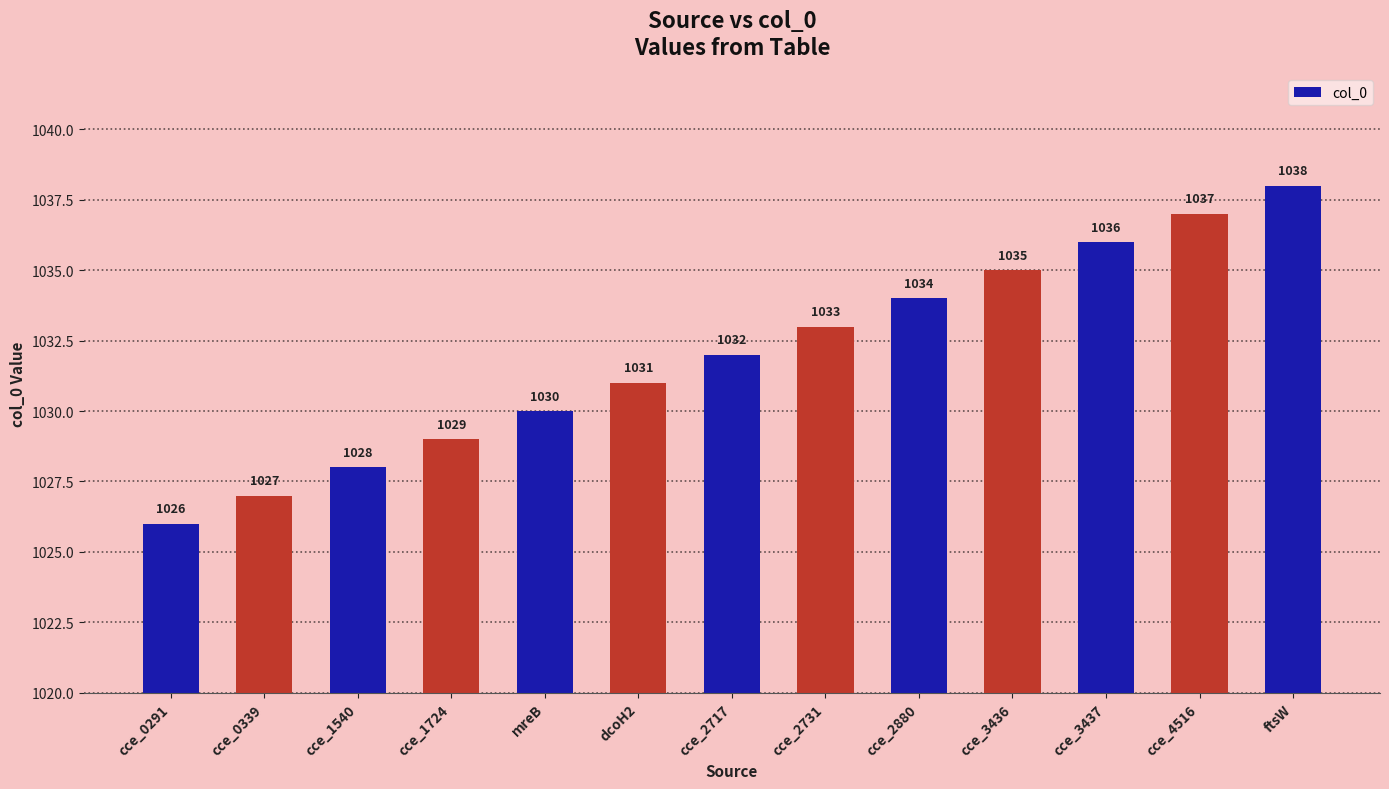

List the labels in order of value, smallest first.

cce_0291, cce_0339, cce_1540, cce_1724, mreB, dcoH2, cce_2717, cce_2731, cce_2880, cce_3436, cce_3437, cce_4516, ftsW